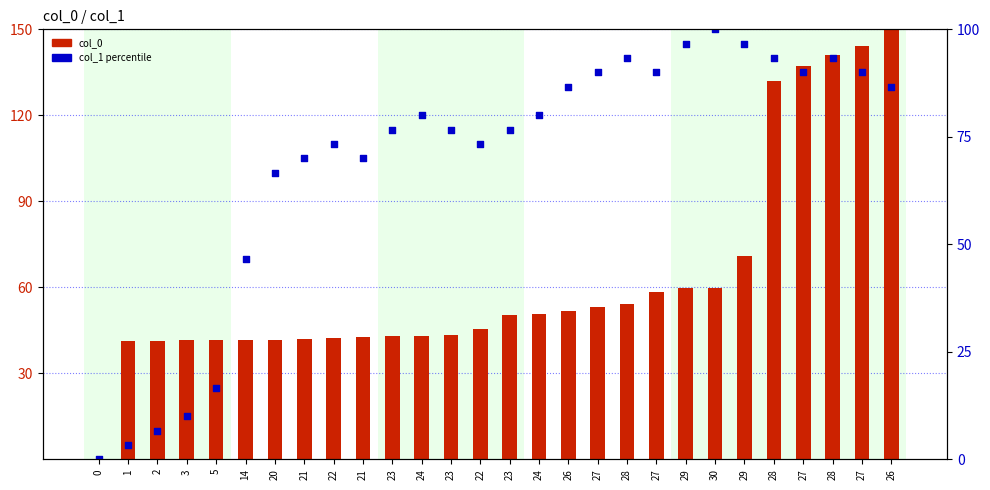

Which series reaches the minimum Y coordinate?

col_0